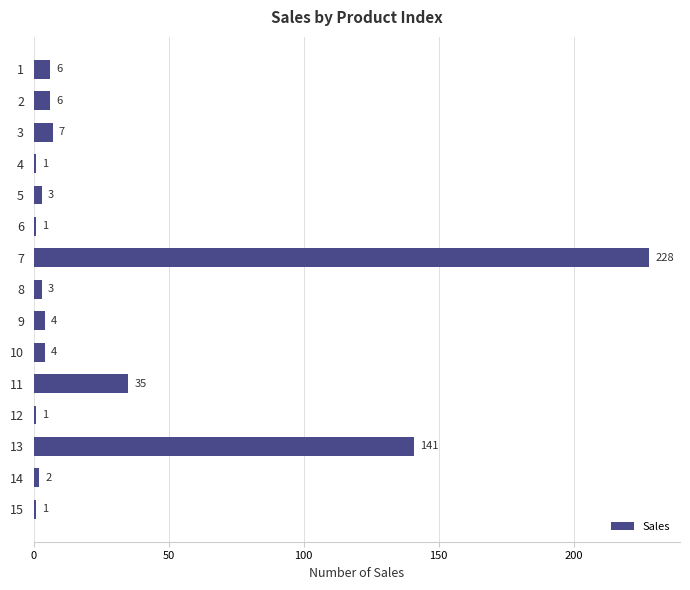

The value at 9 is 4. True or false?

True